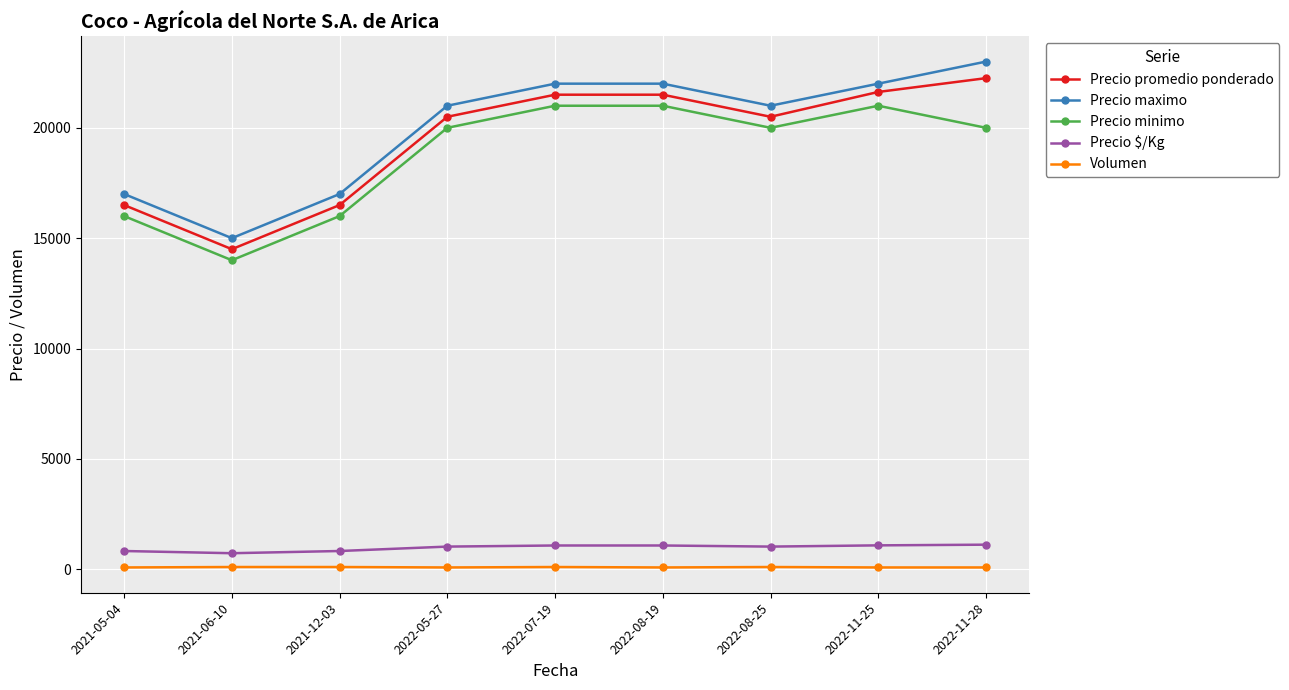

How many interior local valleys does the Precio maximo series have?

2